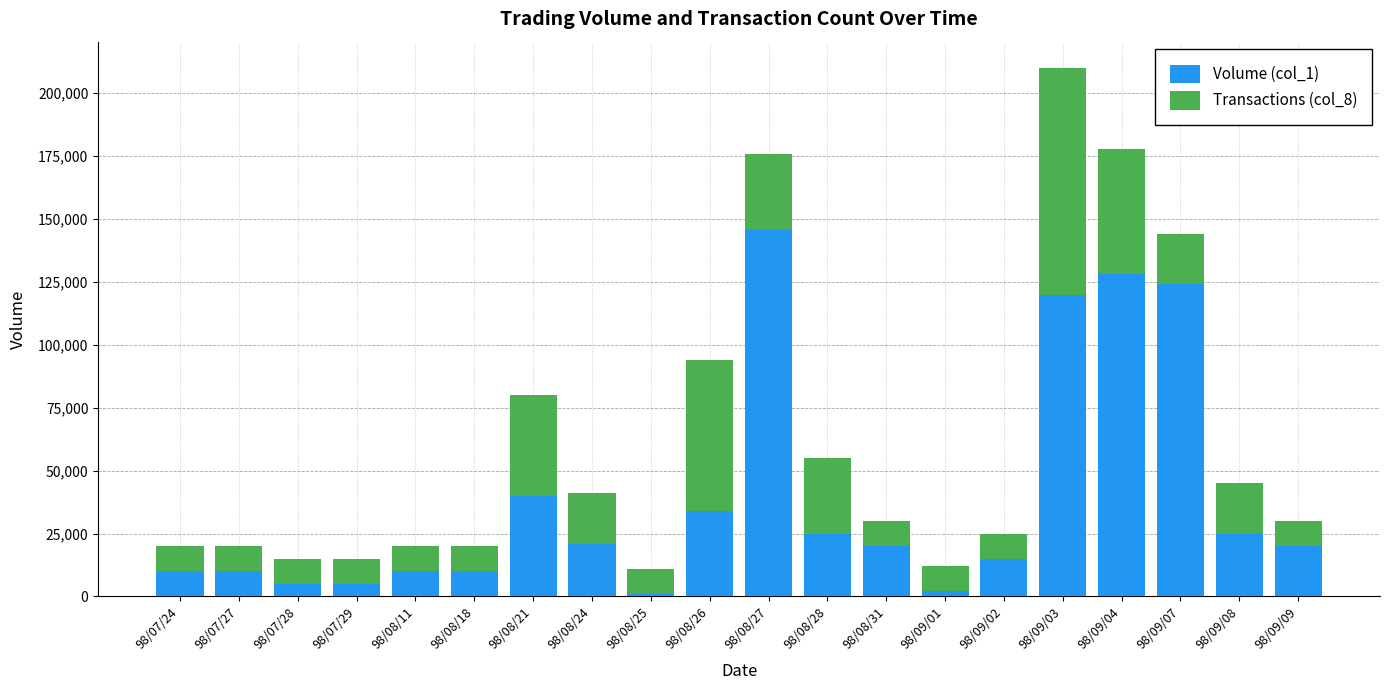

What are all the series names shown in the legend?

Volume (col_1), Transactions (col_8)